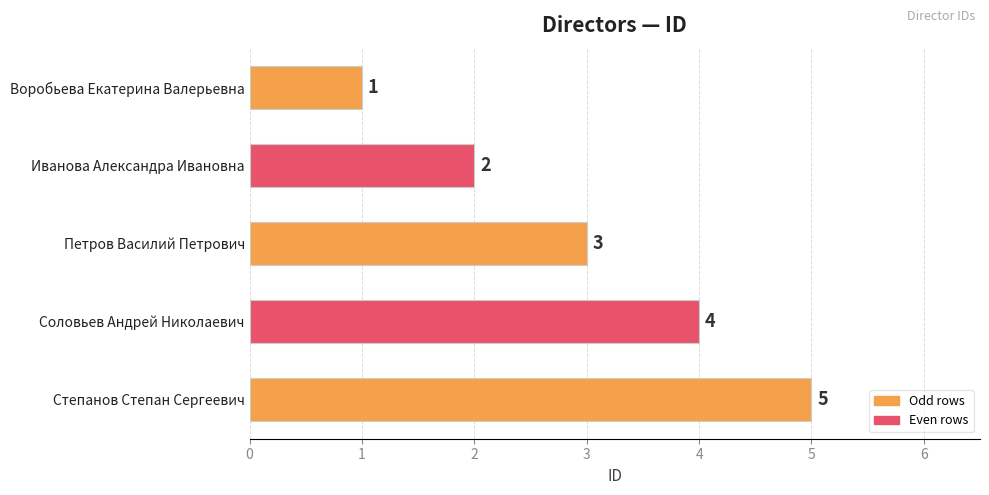

What is the label of the 3rd bar from the bottom?

Петров Василий Петрович